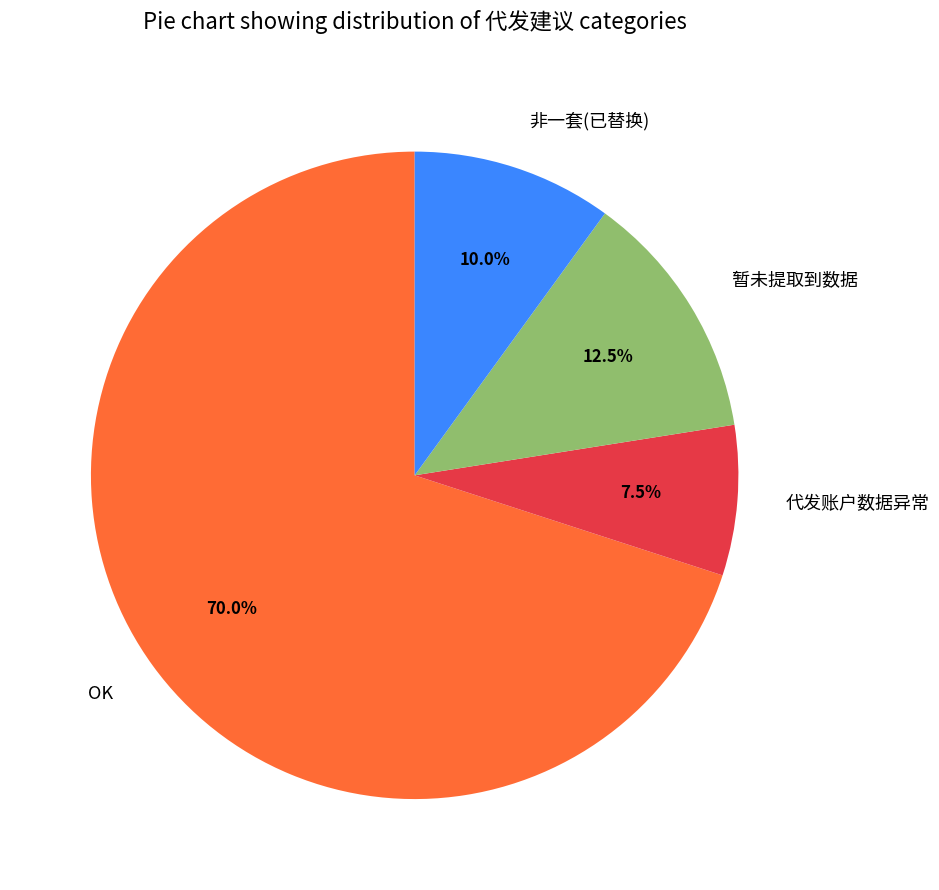

Does any single category account for the majority?

Yes